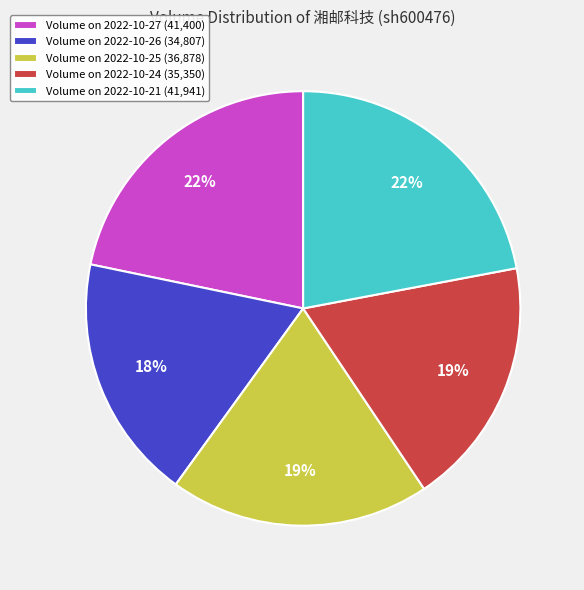

Approximately how many times larger is the value at Volume on 2022-10-25 (36,878) compared to Volume on 2022-10-27 (41,400)?

0.9